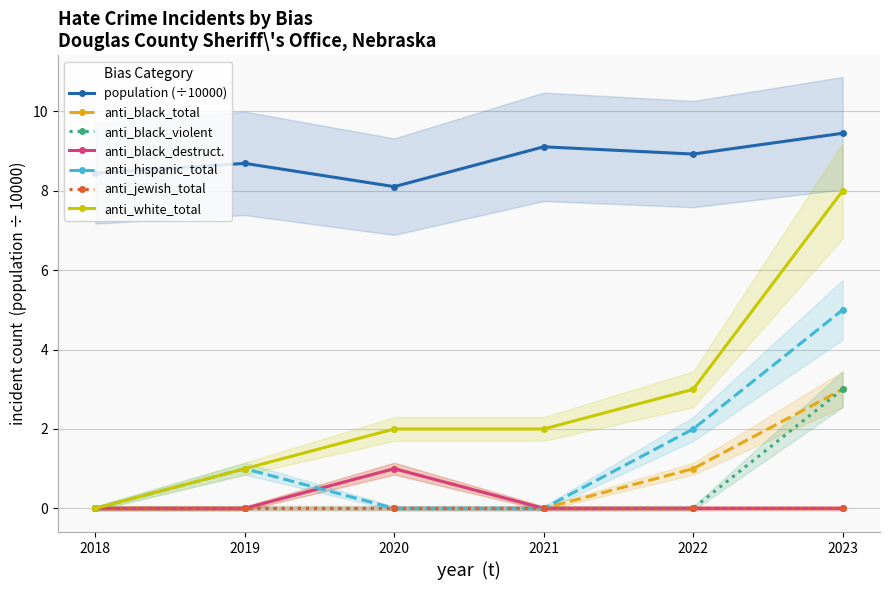

What is the sum of all anti_white_total values?

16.0